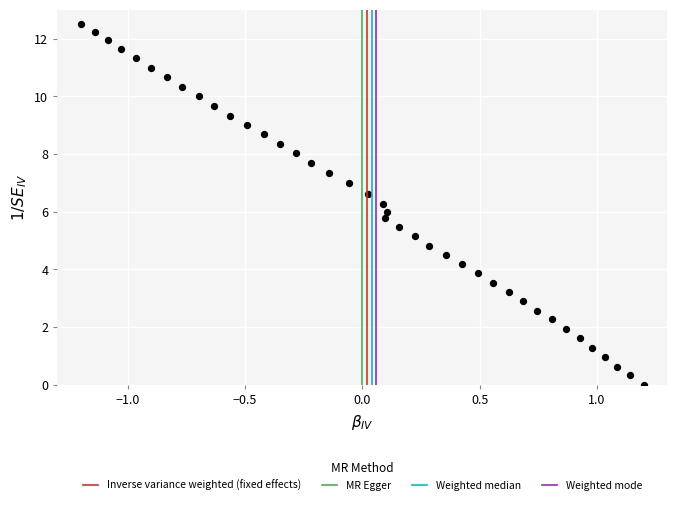

What is the range of X values (max minus min)?

2.4